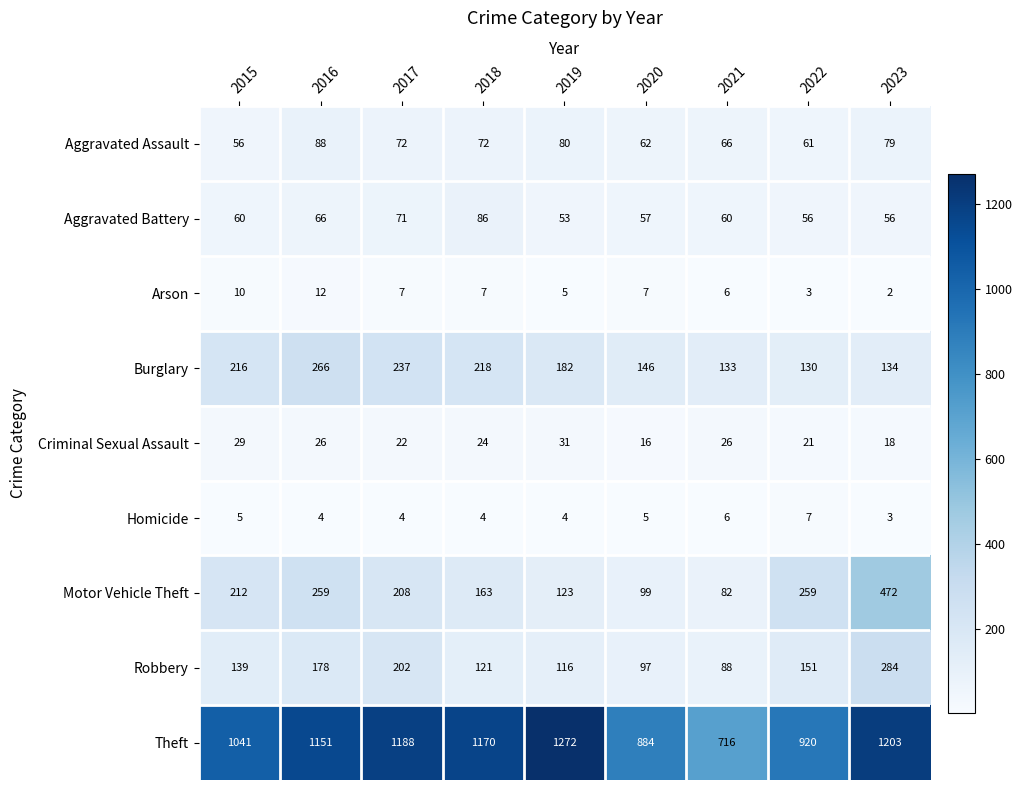

What is the sum of the Theft values at 2015 and 2021?

1757